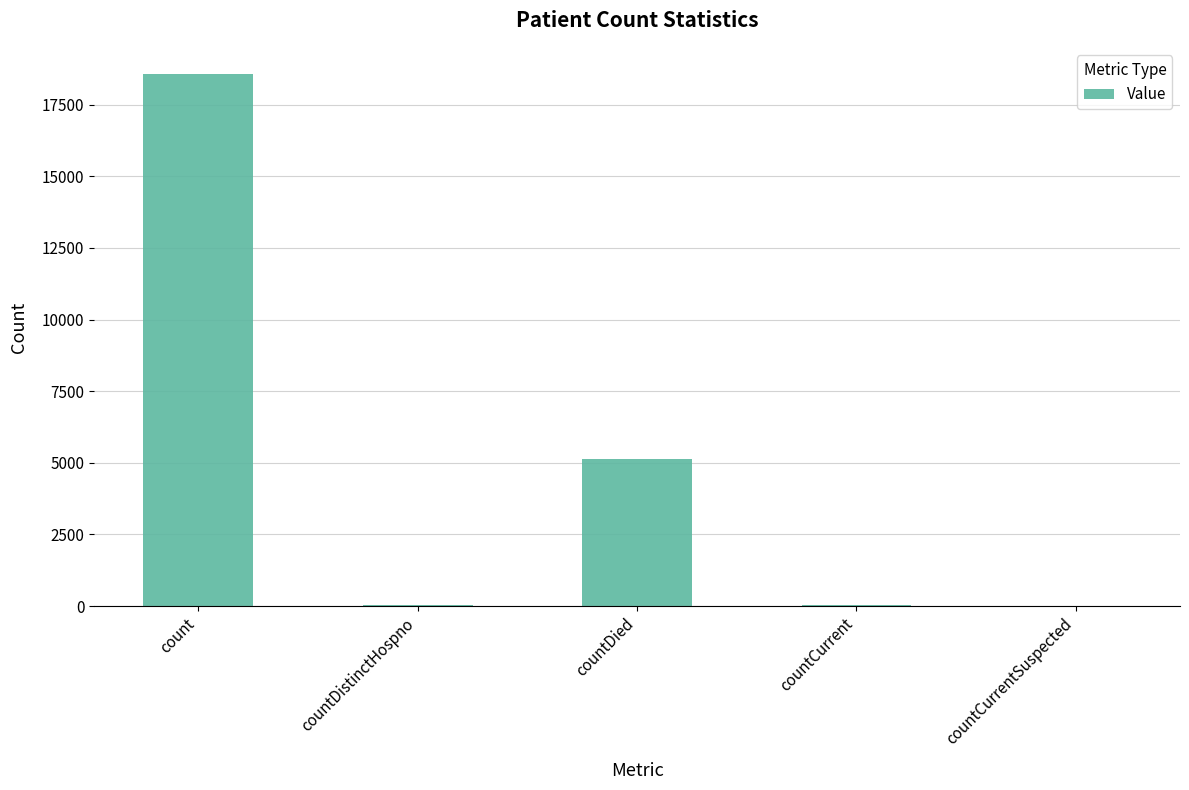

Approximately how many times larger is the value at countDistinctHospno compared to countCurrent?

0.6